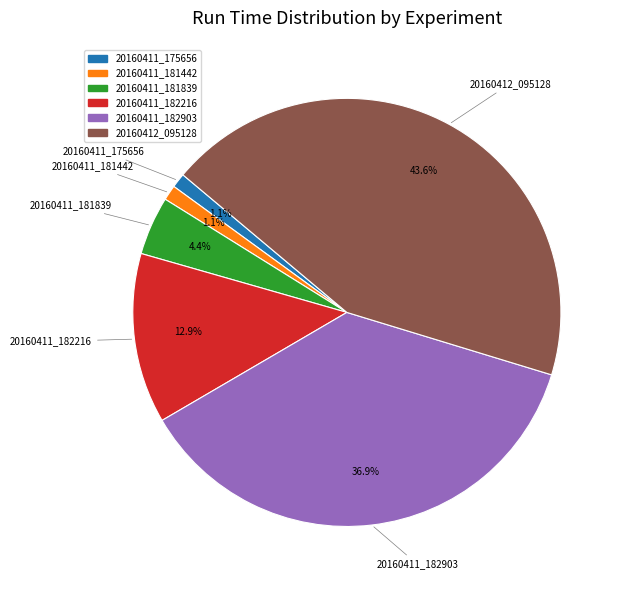

Which has a higher value, 20160412_095128 or 20160411_181442?

20160412_095128